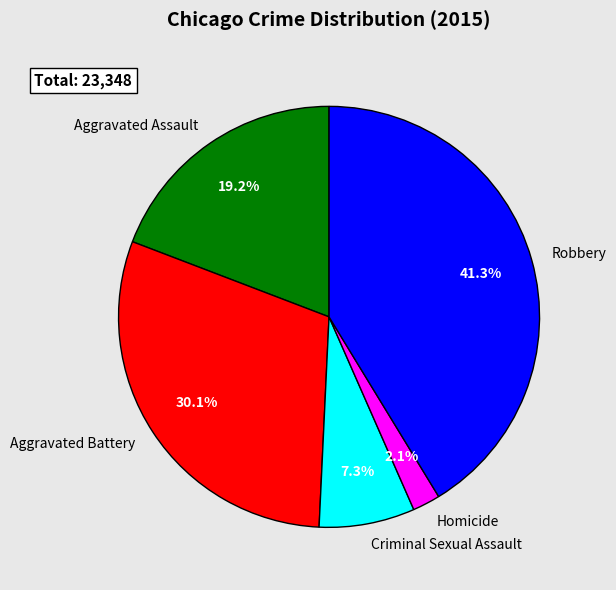

To the nearest percent, what percentage of the pie is Aggravated Assault?

19%